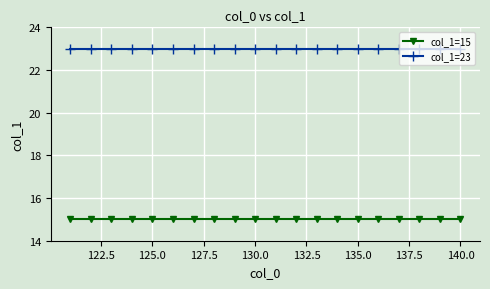

What is the maximum value shown in the chart?

23